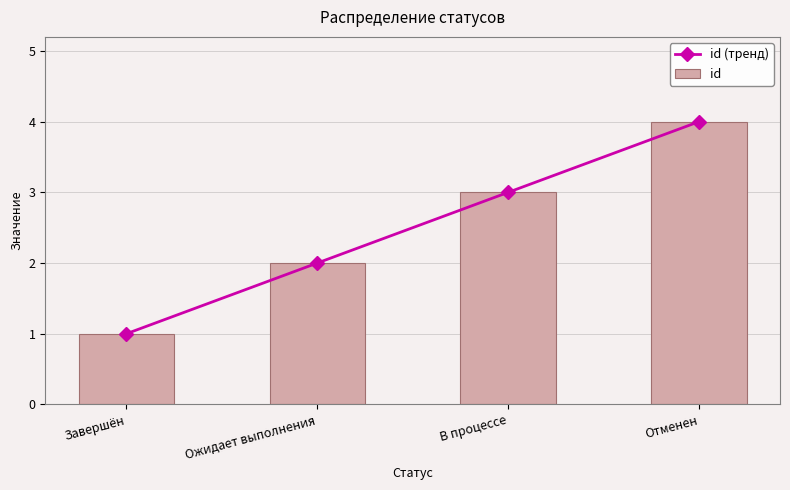

The value of id at В процессе is 3. True or false?

True